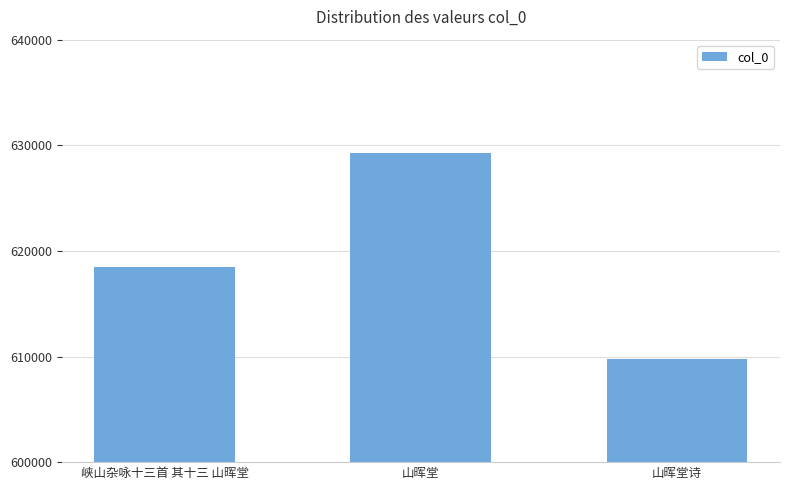

Which category has the lowest value across all series?

山晖堂诗